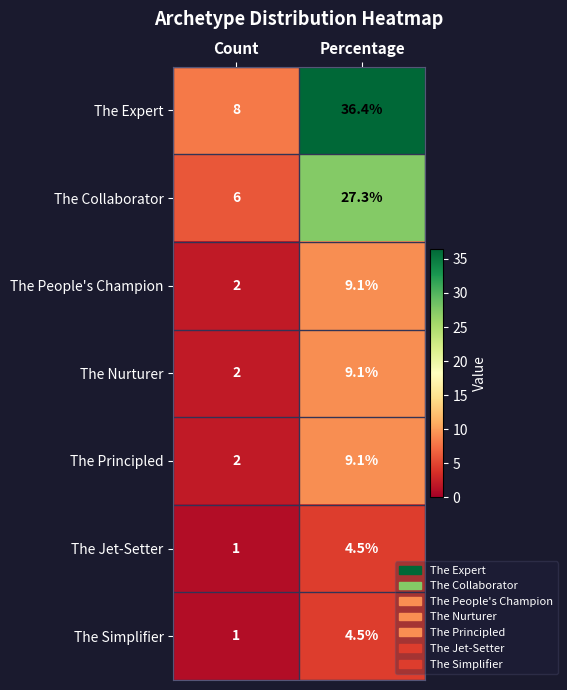

Reading left to right, list all the values displayed in this chart.

The Expert: 8.0	36.4
The Collaborator: 6.0	27.3
The People's Champion: 2.0	9.1
The Nurturer: 2.0	9.1
The Principled: 2.0	9.1
The Jet-Setter: 1.0	4.5
The Simplifier: 1.0	4.5